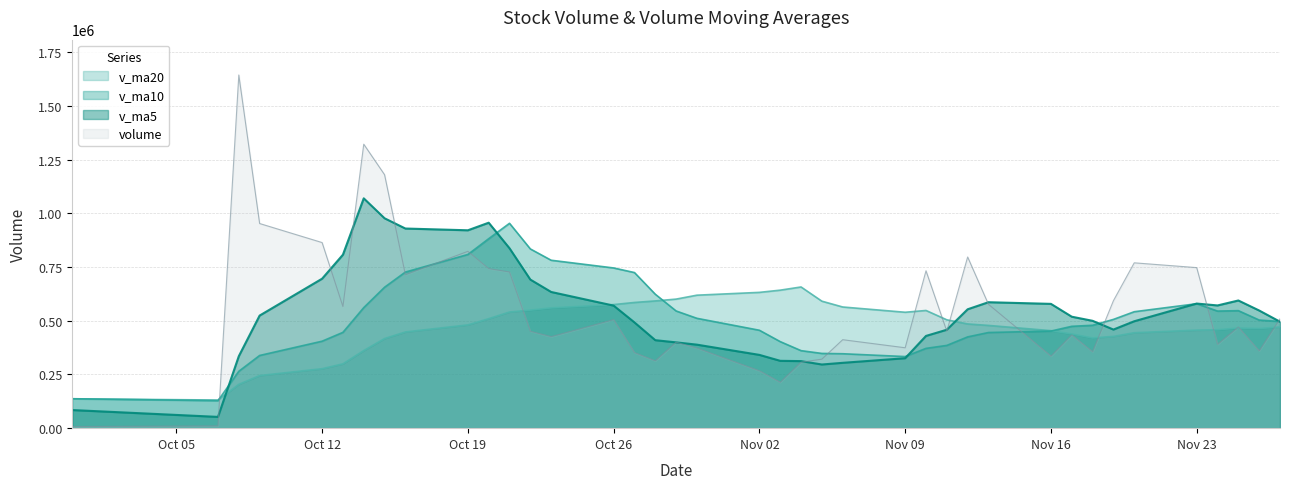

What is the lowest value of the volume series?

7497.0